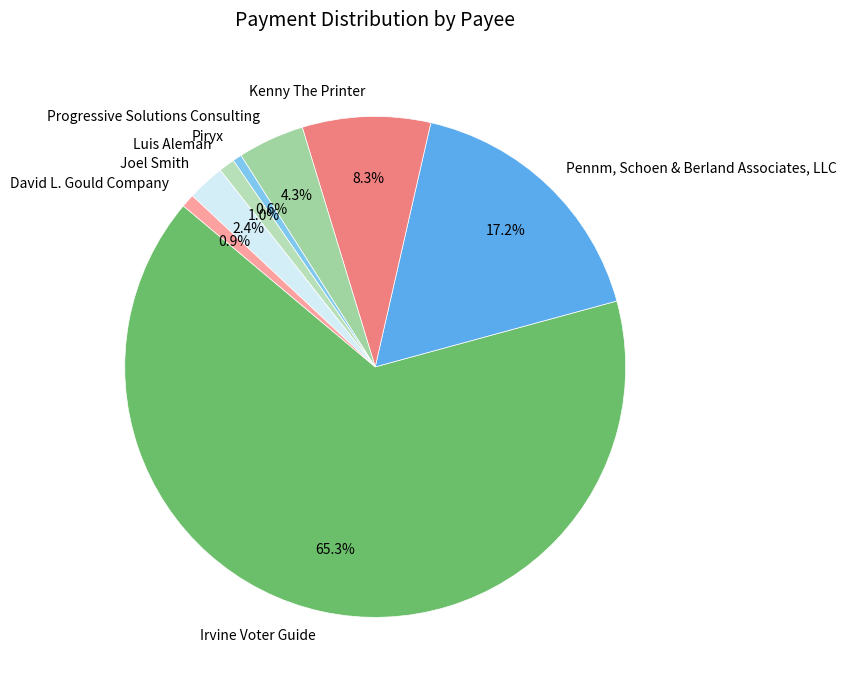

How many slices are in this pie chart?

8